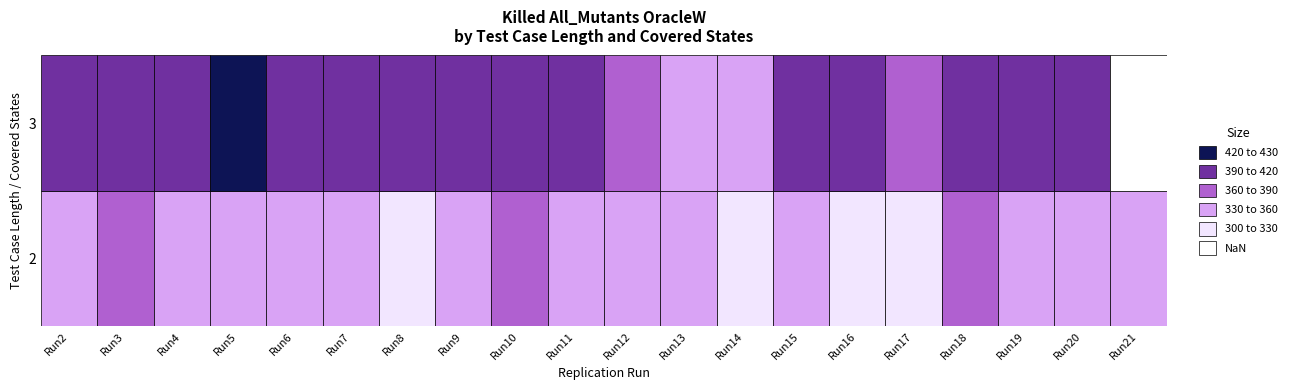

At which label is the value closest to 364?

2_3